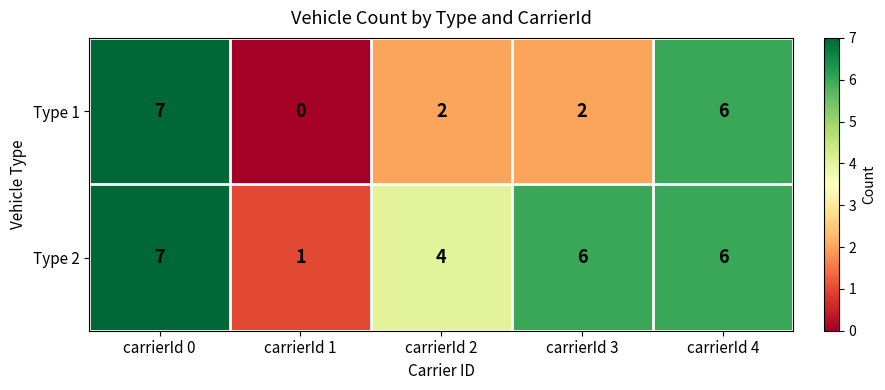

Between carrierId 2 and carrierId 4, which series saw the biggest shift?

Type 1